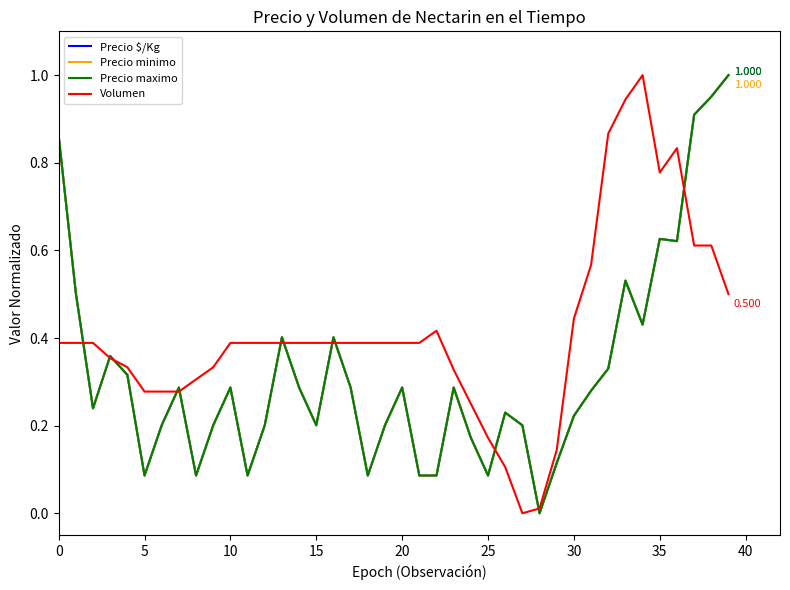

Does the chart have visible grid lines?

No